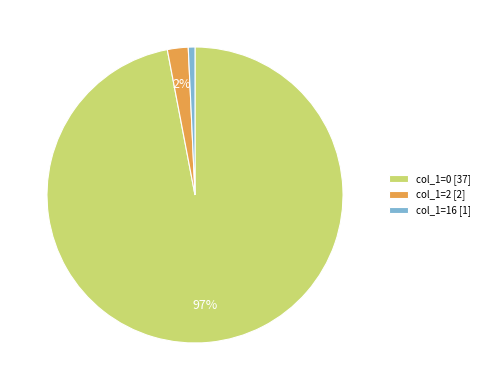

How many slices are in this pie chart?

3